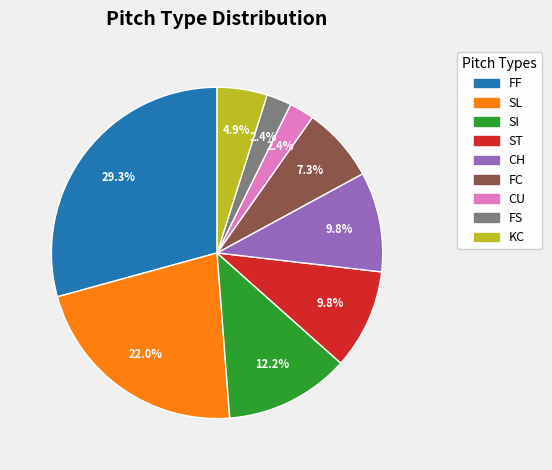

Which category has the biggest portion of the pie?

FF